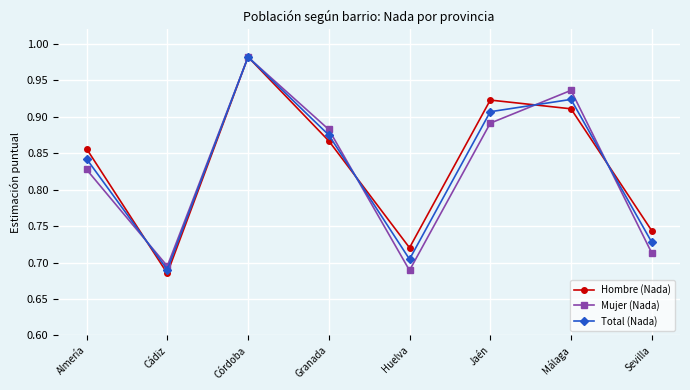

True or false: Total (Nada) and Mujer (Nada) intersect in this chart.

True